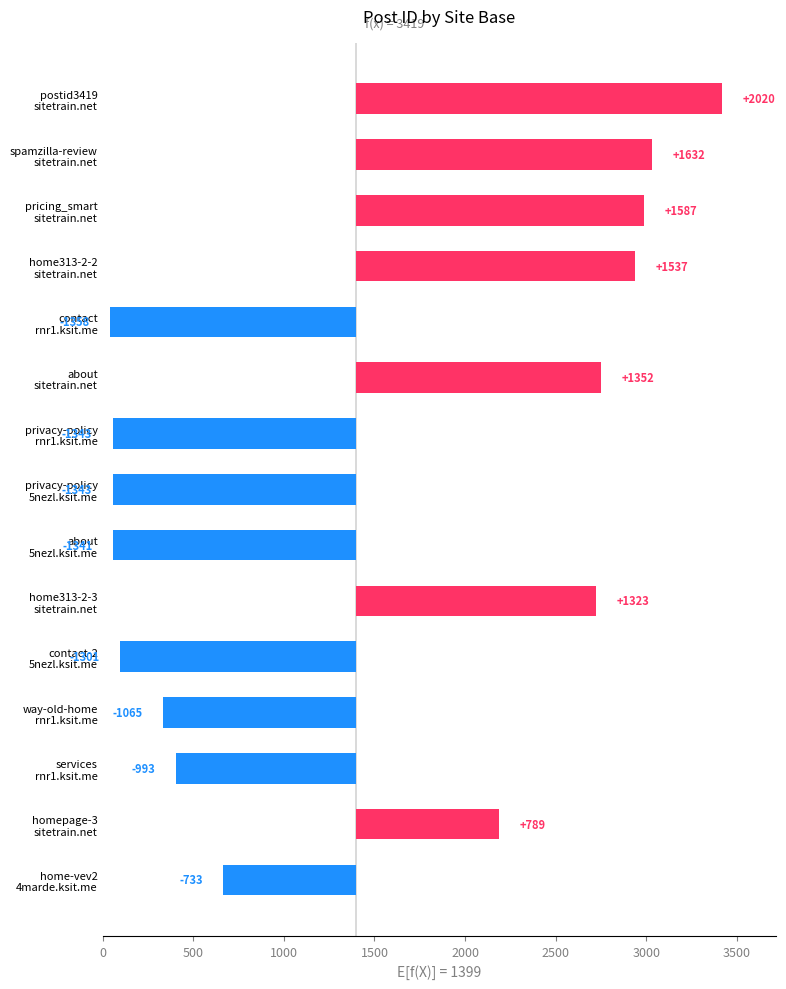

Read the value at contact-2 5nezl.ksit.me, to the nearest 50.

-1300